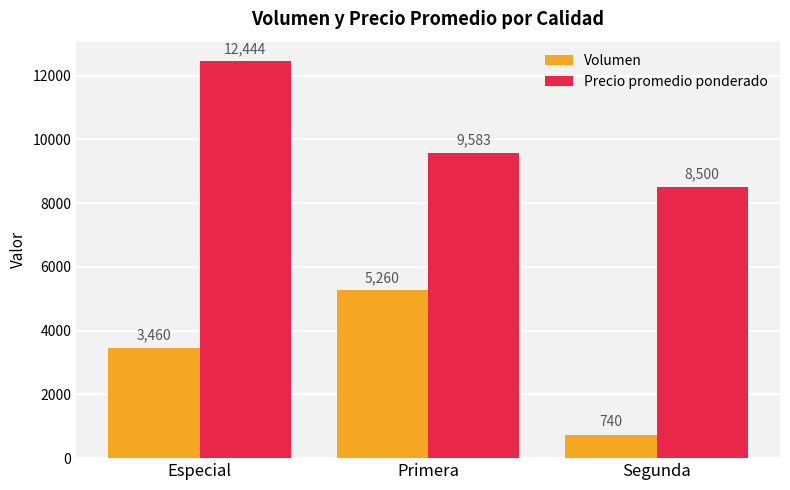

Which series has the widest spread of values?

Volumen